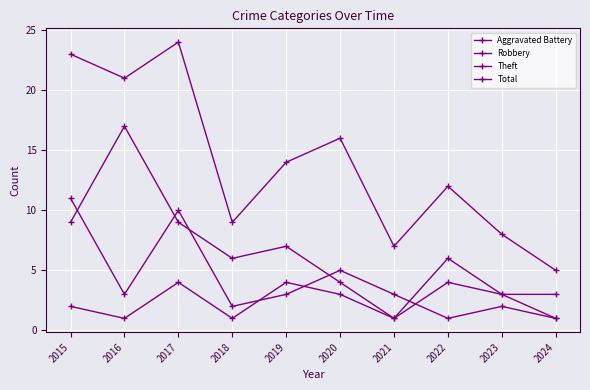

Does the chart have visible grid lines?

Yes